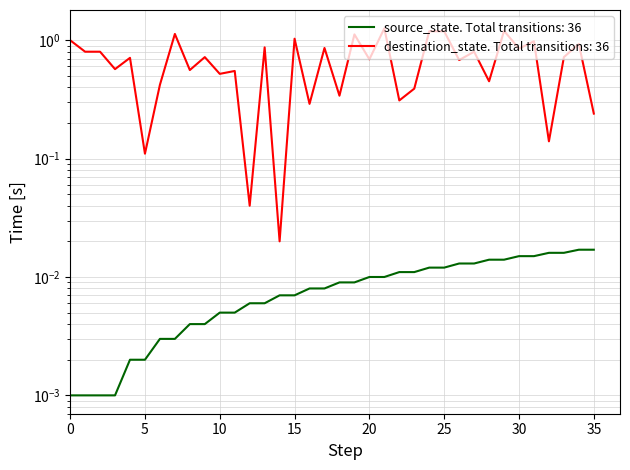

How many lines are shown in the chart?

2